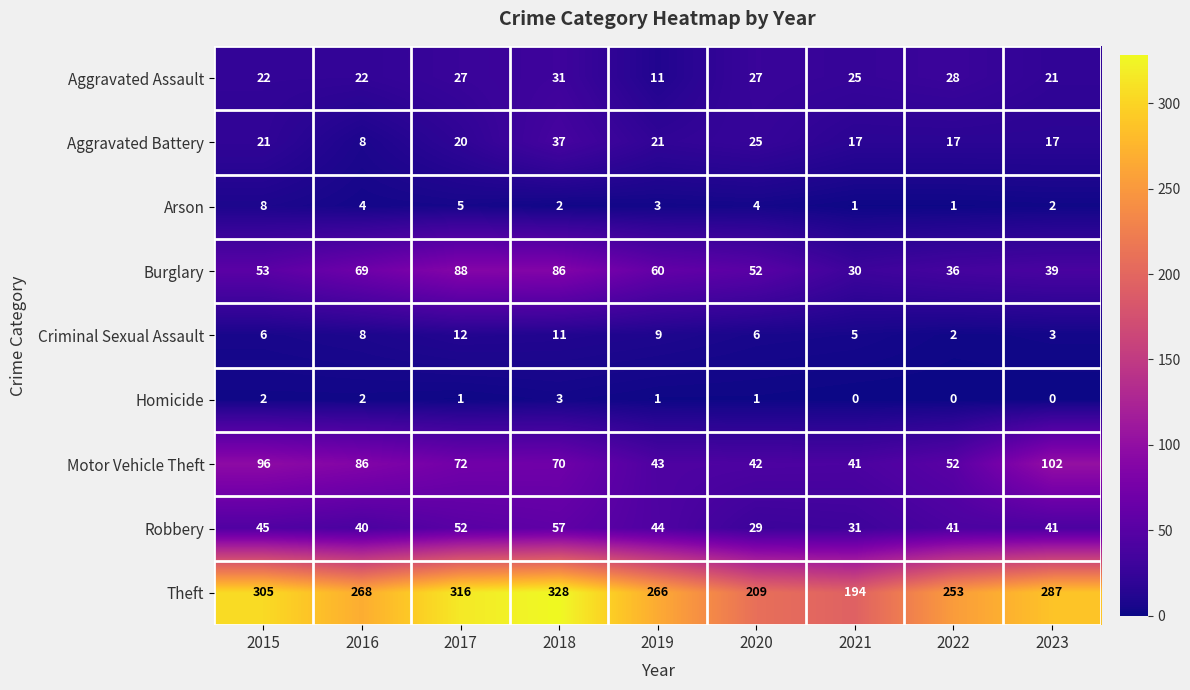

What is the total value across all series at 2023?

512